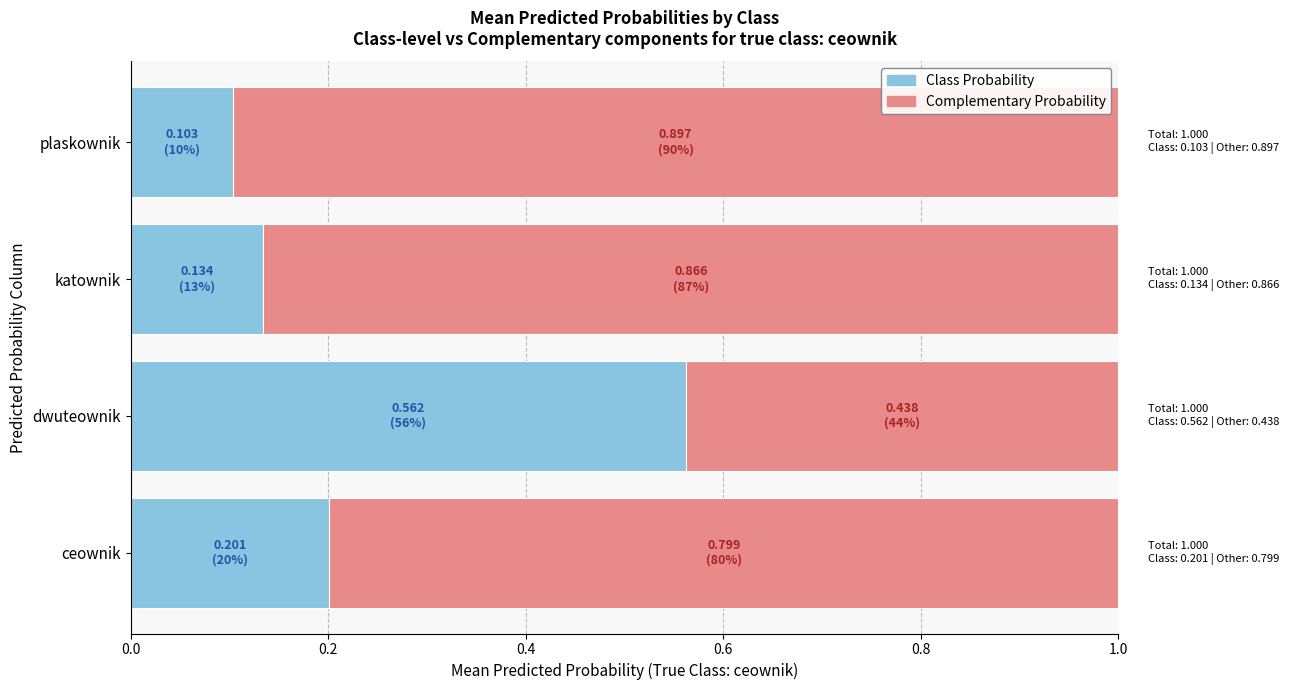

Count the number of data series in this chart.

2